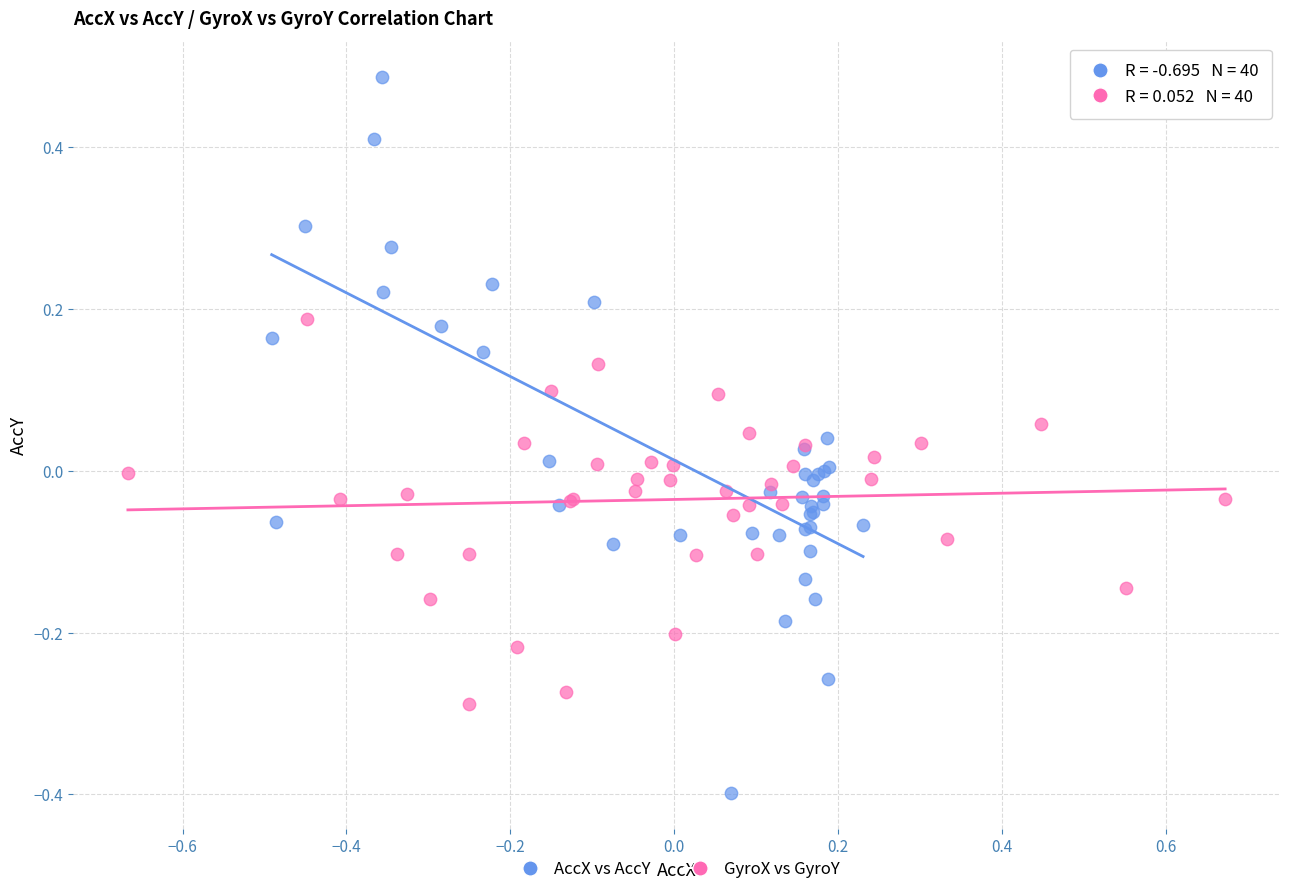

Which series reaches the minimum Y coordinate?

AccX vs AccY